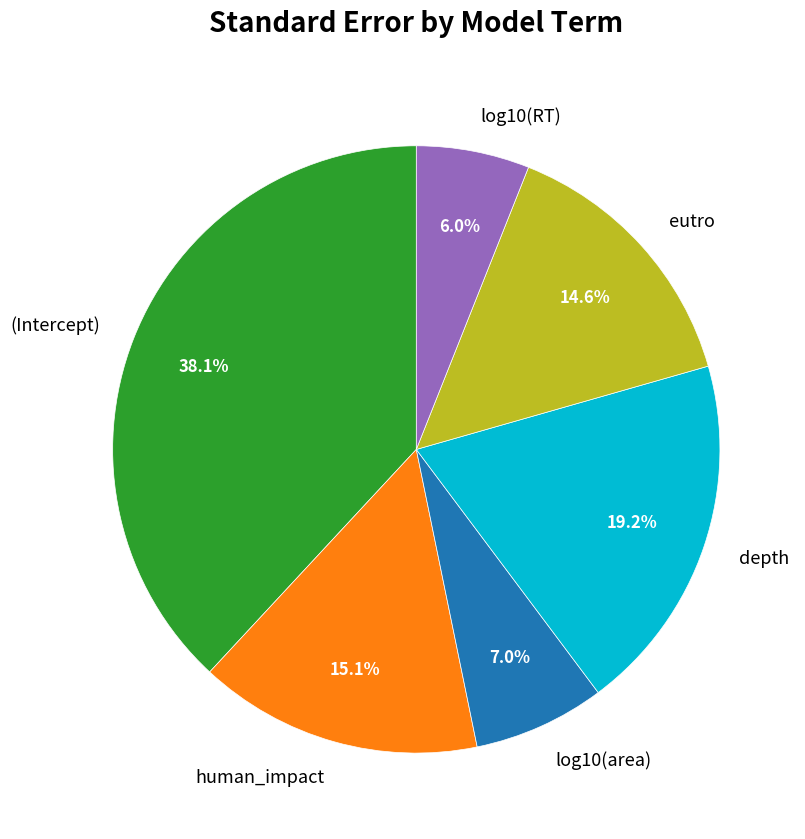

What percentage is the (Intercept) slice, to the nearest percent?

38%